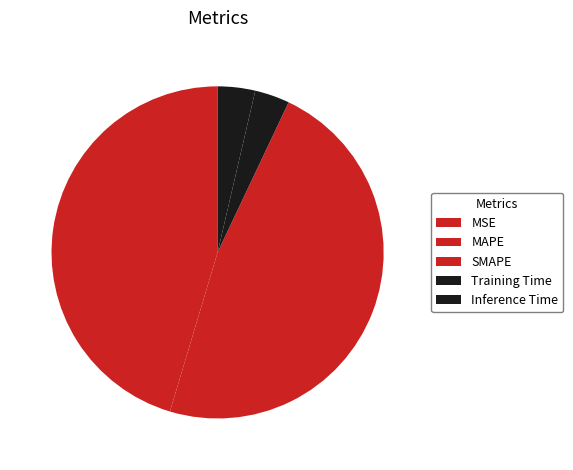

Which slice is the smallest?

MSE